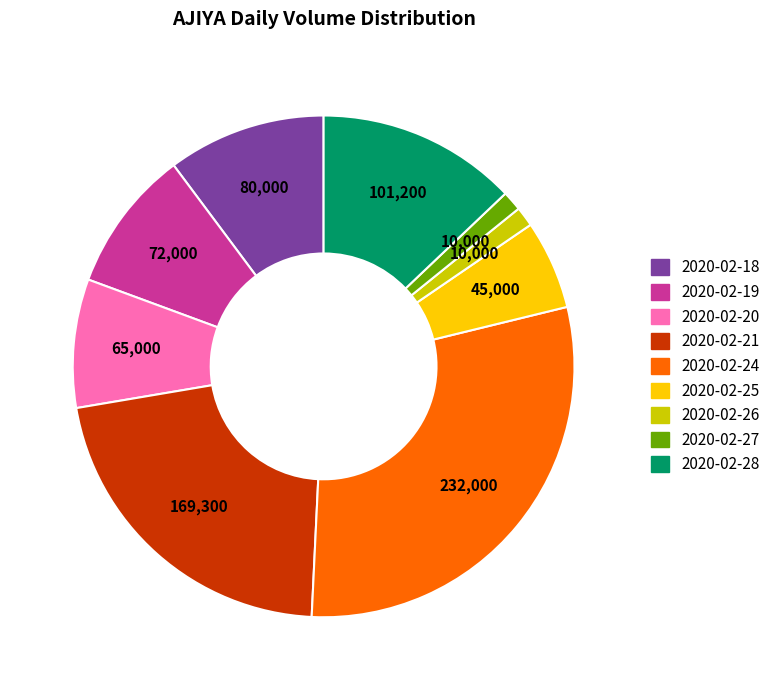

Does 2020-02-27 represent more than half of the total?

No